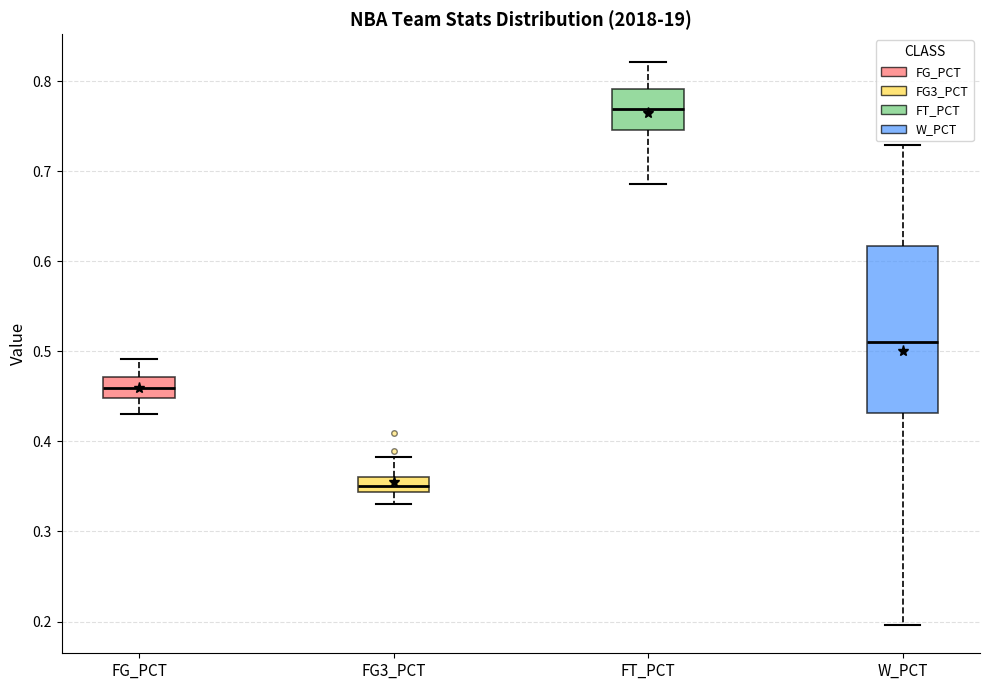

Where does the upper whisker of the box for FG_PCT end on the y-axis? The values are not printed on the chart, so give them approximately, as read against the axis.

0.49